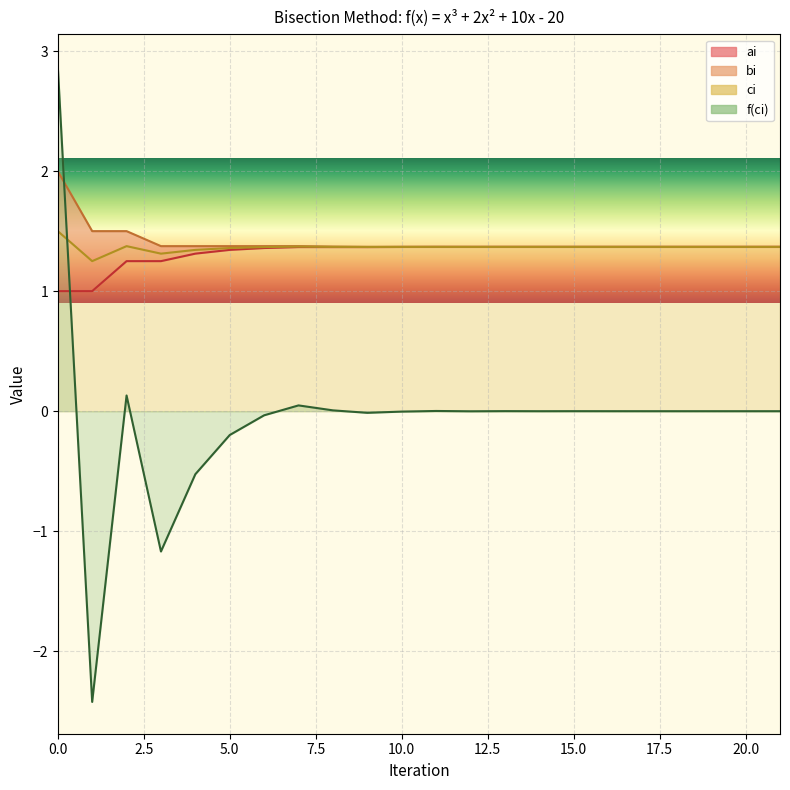

Is the value of ai at 6 greater than the value of f(ci) at 19?

Yes